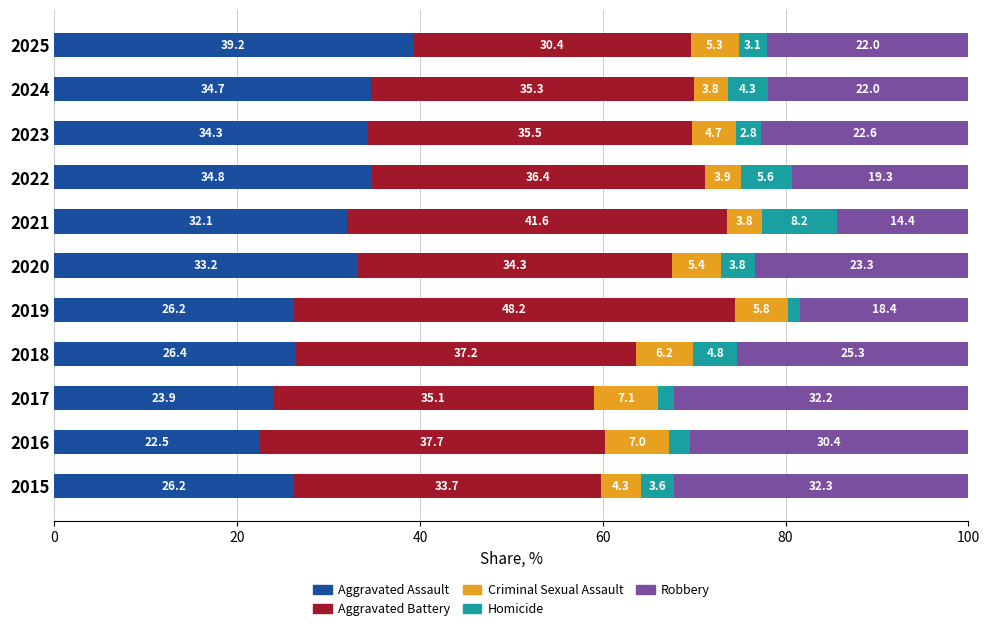

How many distinct data groups are displayed?

5